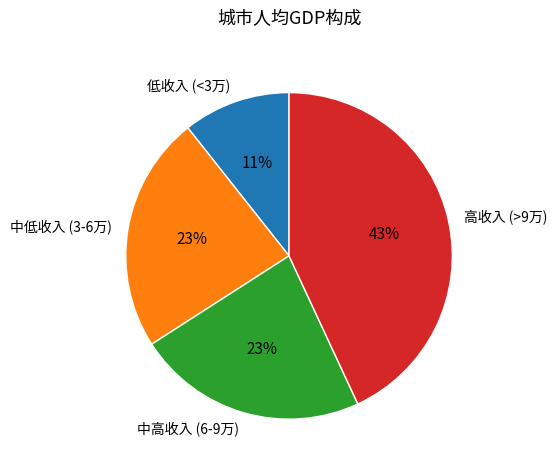

True or false: 中高收入 (6-9万) accounts for 23% of the total.

True